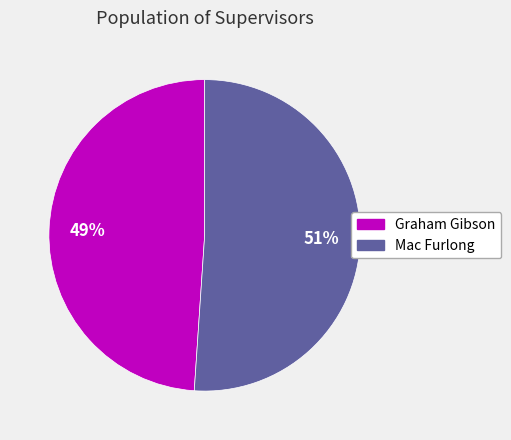

To the nearest percent, what is the difference between the Graham Gibson and Mac Furlong slice percentages?

2%